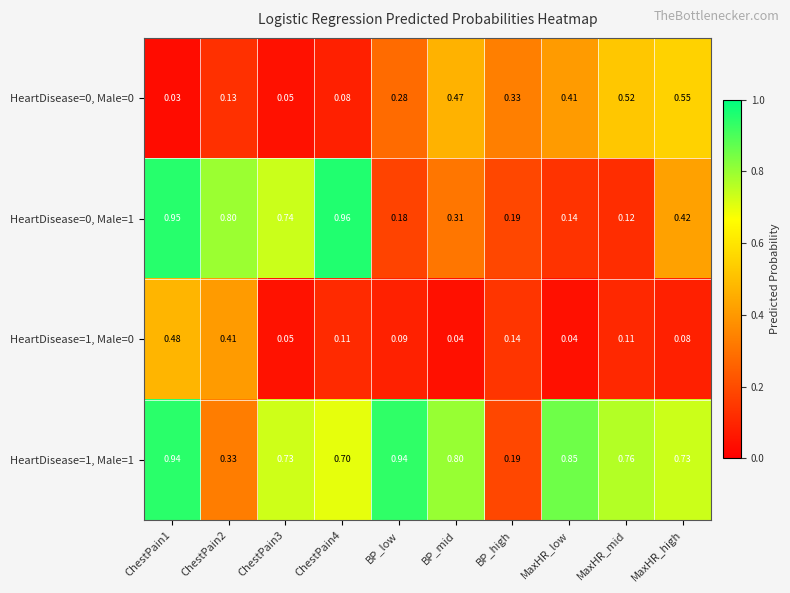

At which label does HeartDisease=1, Male=1 reach its minimum?

BP_high